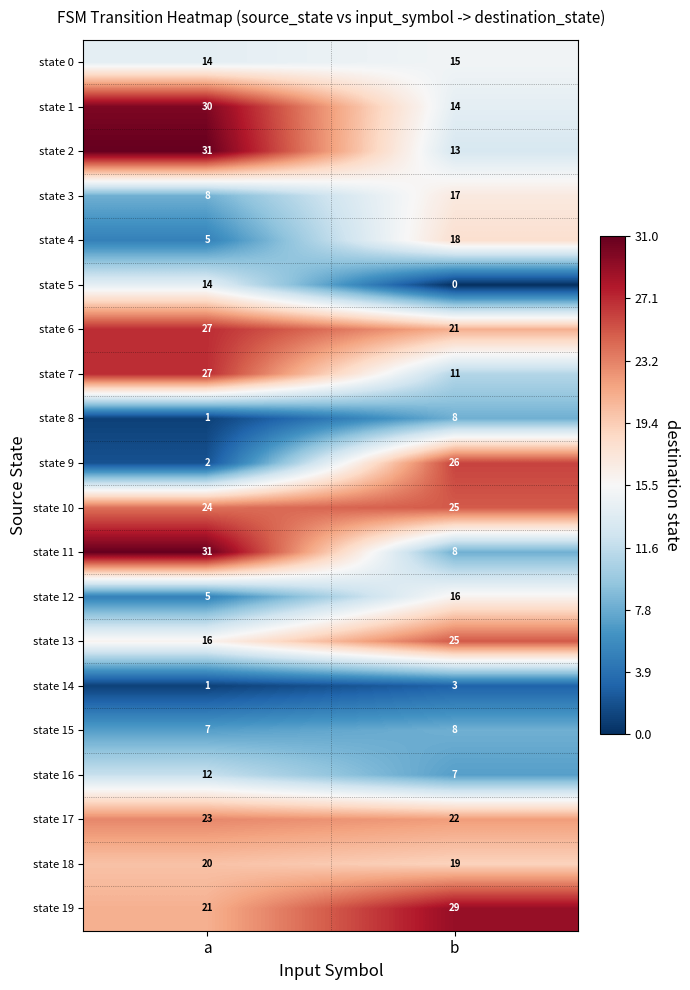

What is the spread (max minus min) of values at a?

30